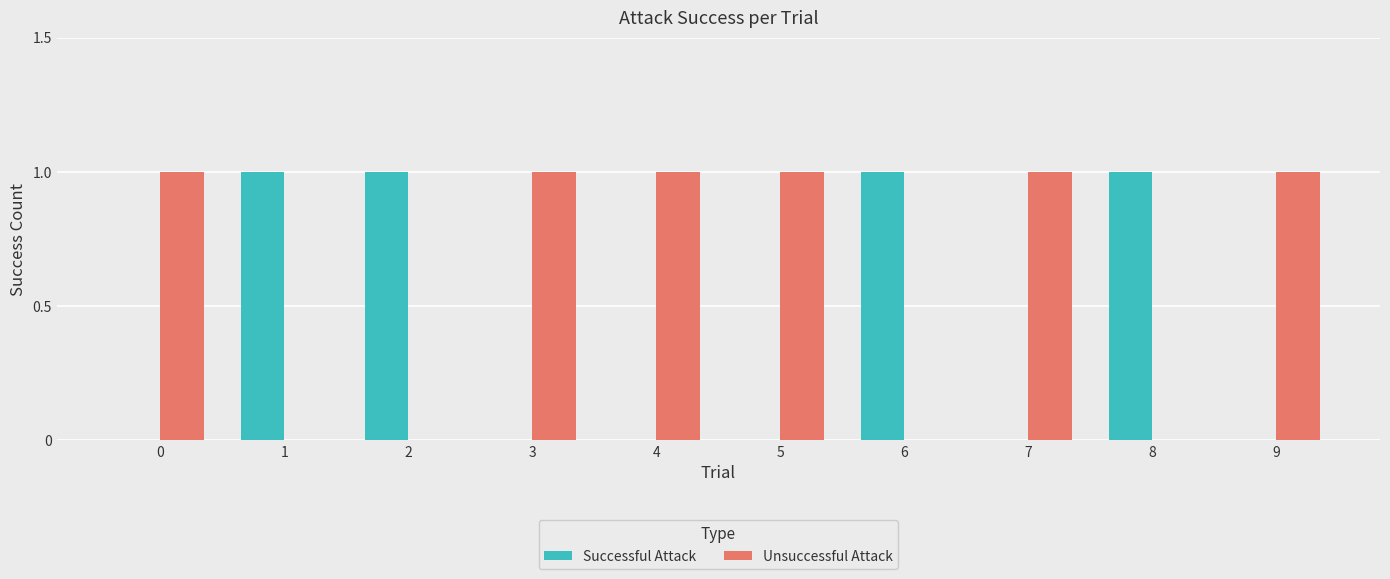

What is the total value across all series at 3?

1